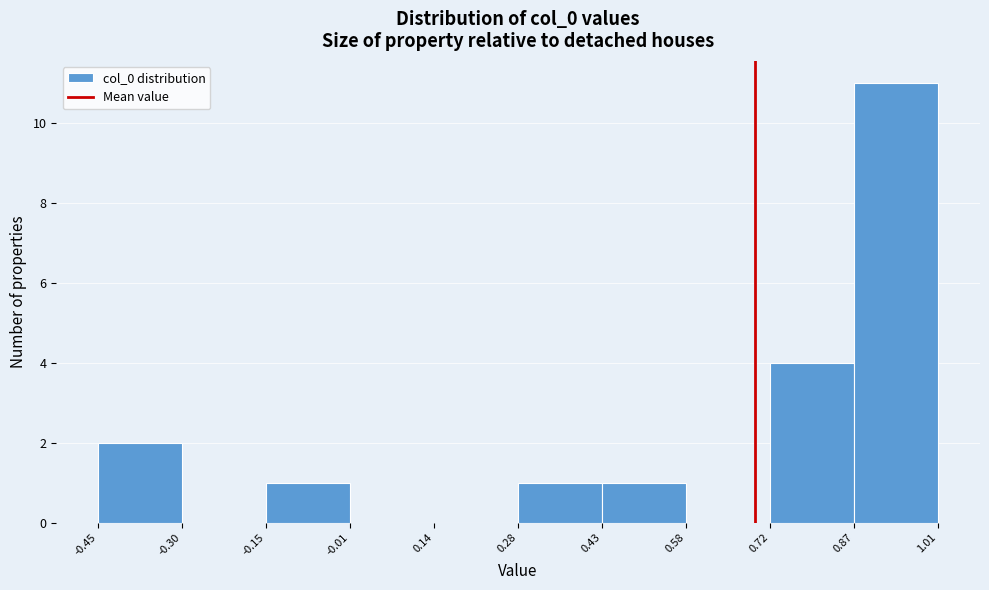

How tall is the bar that spans 0.28 to 0.43 on the x-axis? The values are not printed on the chart, so give them approximately, as read against the axis.

1